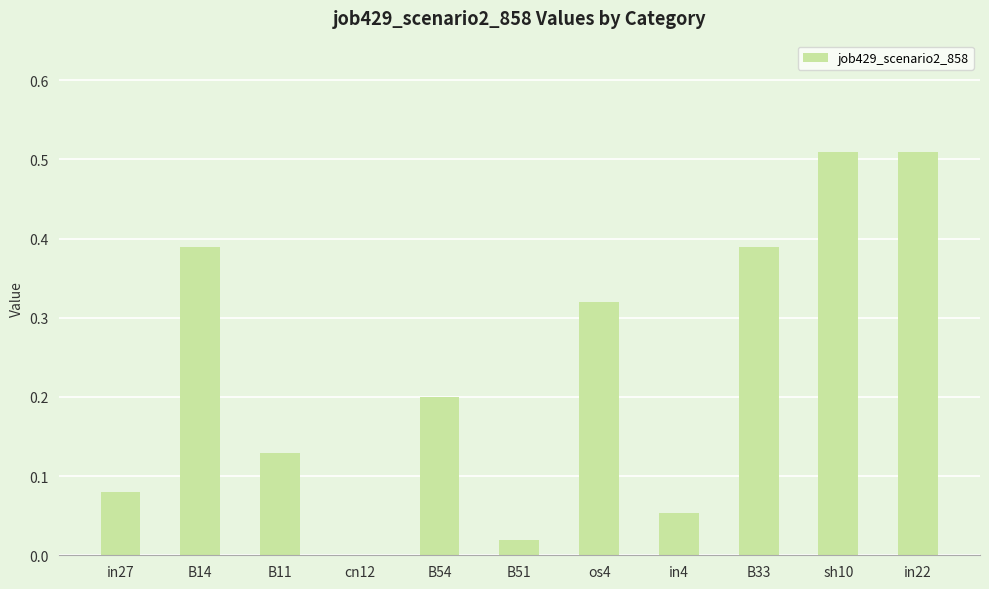

Count the number of values greater than 0.

10